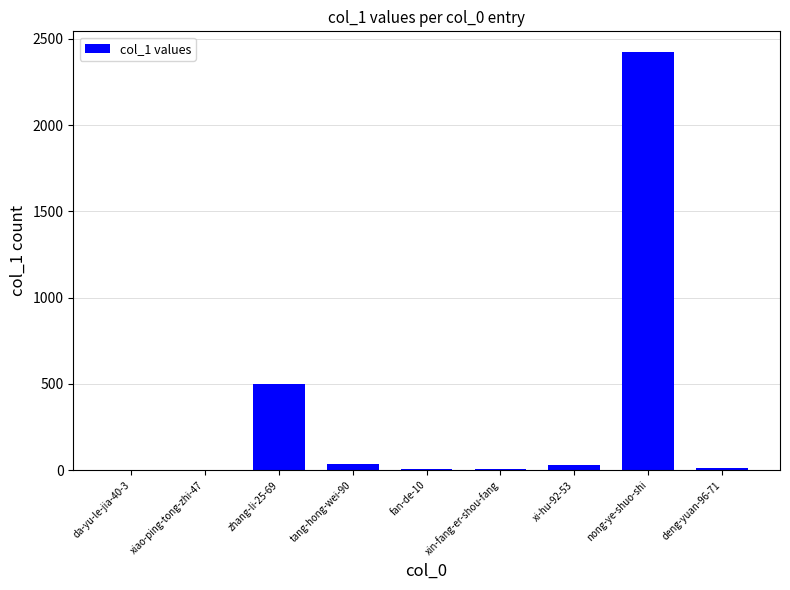

Are the bars horizontal?

No